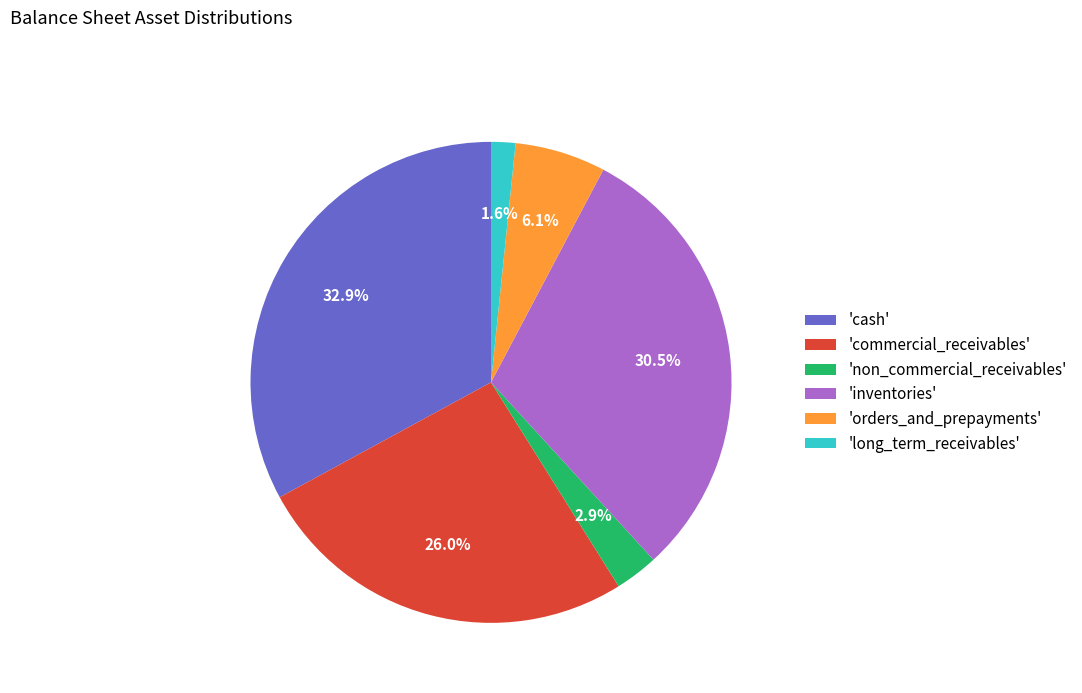

What percentage do 'inventories' and 'orders_and_prepayments' together represent?

36.6%